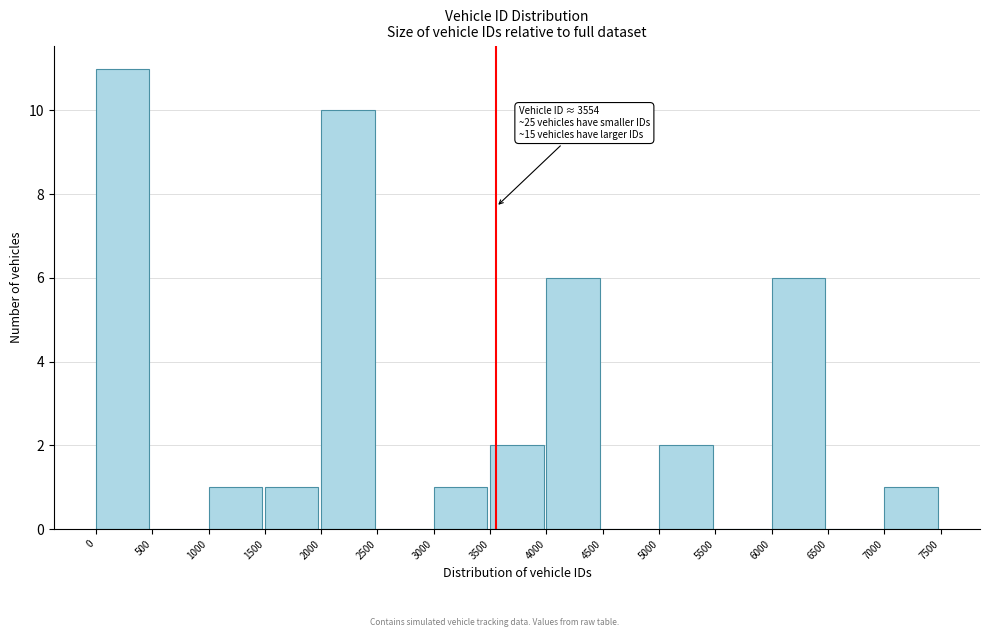

Over which range of the x-axis is the bar tallest?

0 to 500